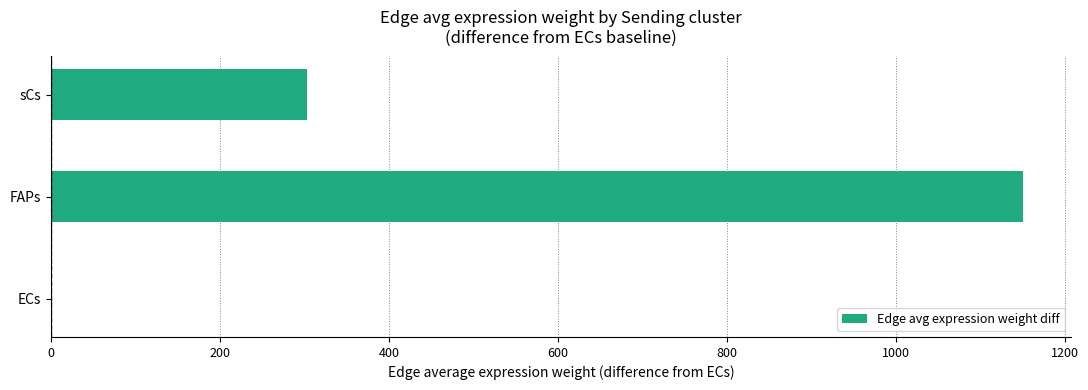

The value at sCs is 418.0. True or false?

False